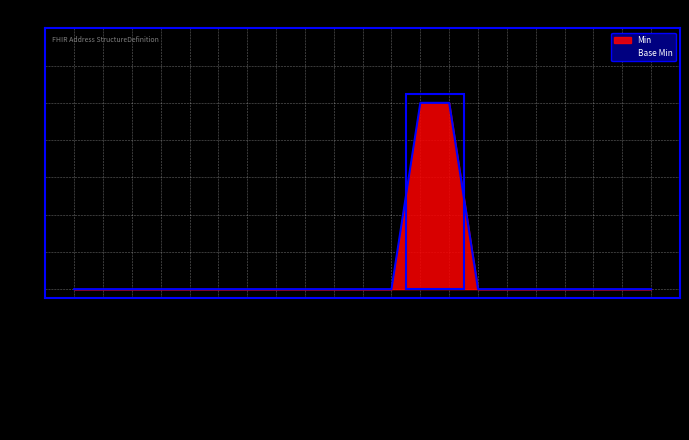

Is the value of Min at Address.line.value greater than the value of Base Min at Address.district?

No